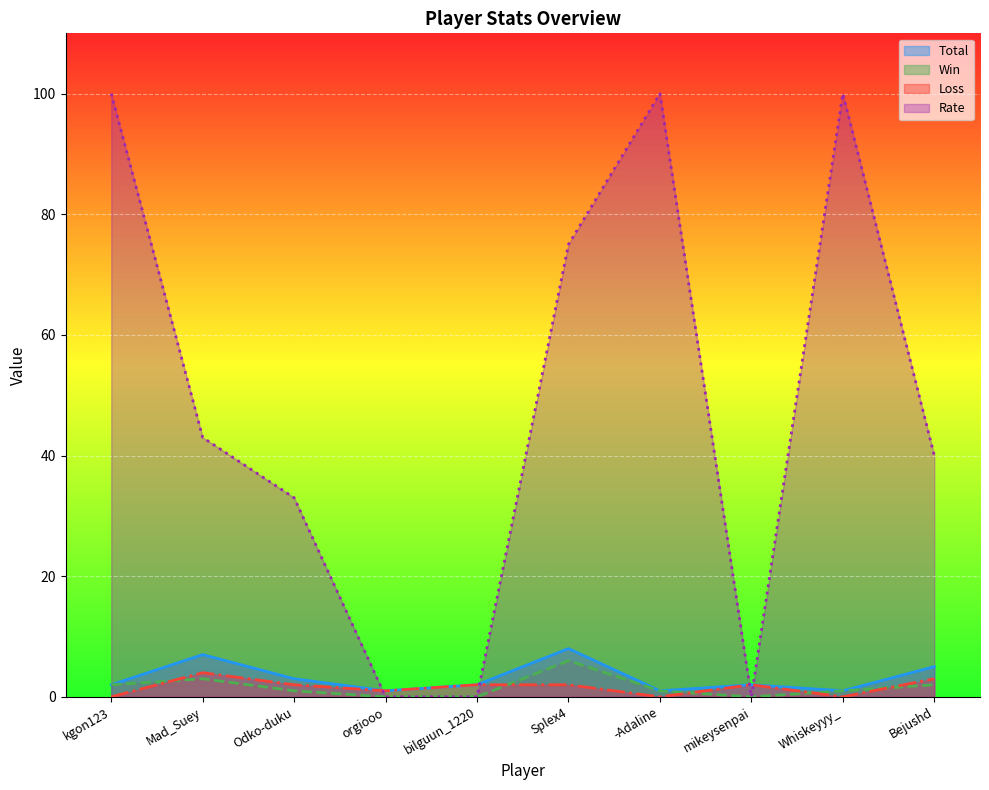

How many times do Rate and Total cross each other?

4